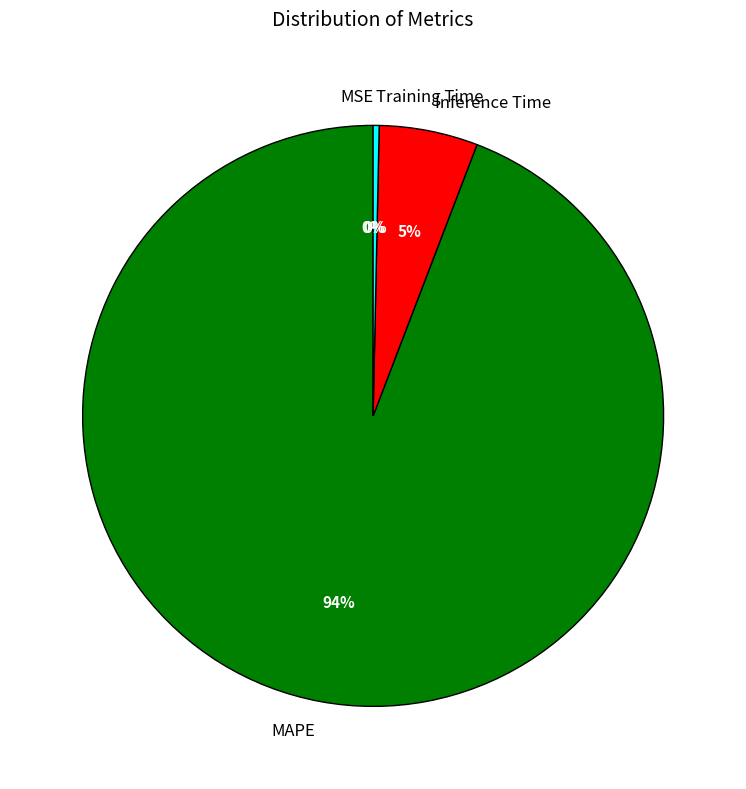

The MAPE slice represents 99% of the pie. True or false?

False